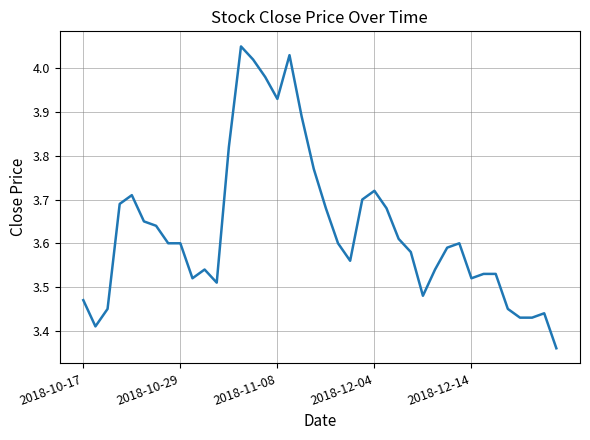

What is the difference between the maximum and minimum values?

0.7